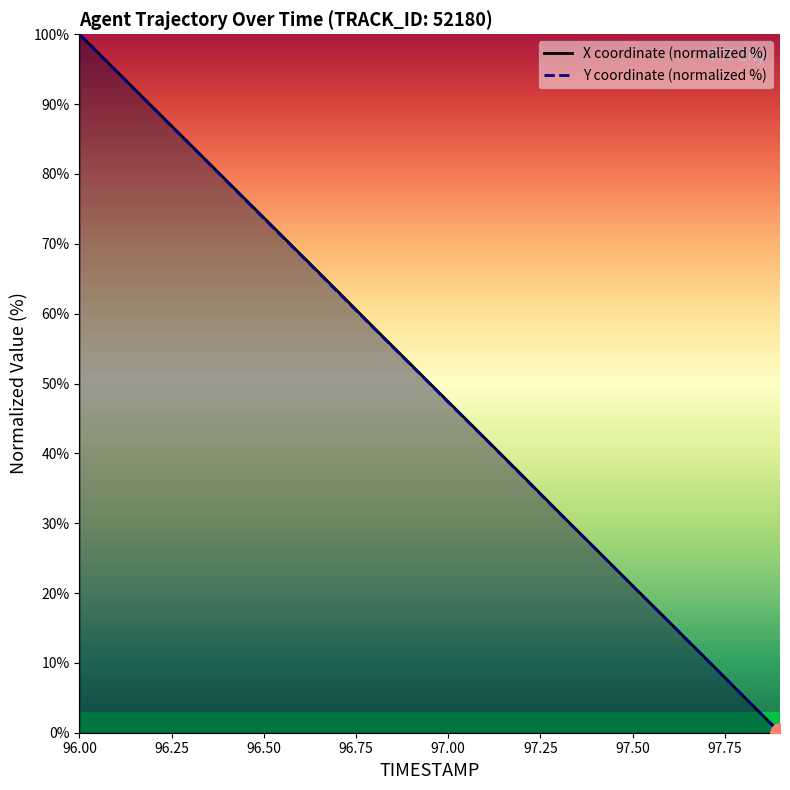

What is the label of the 11th point from the right?

96.9